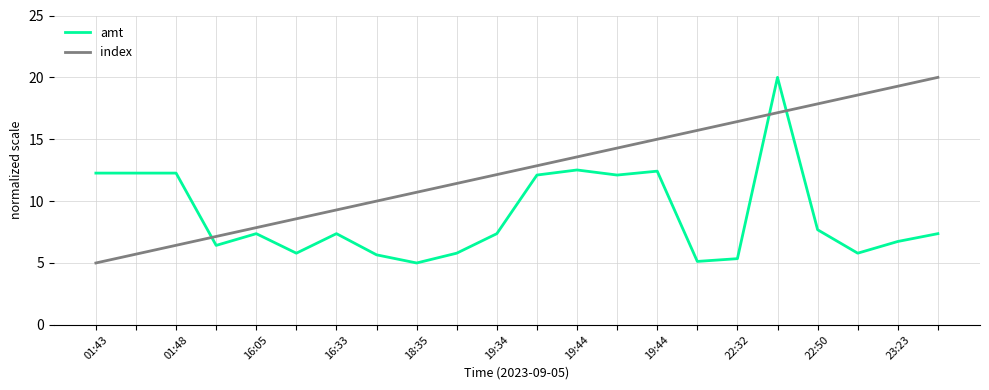

What is the difference between the maximum and second lowest values in the index series?

14.3